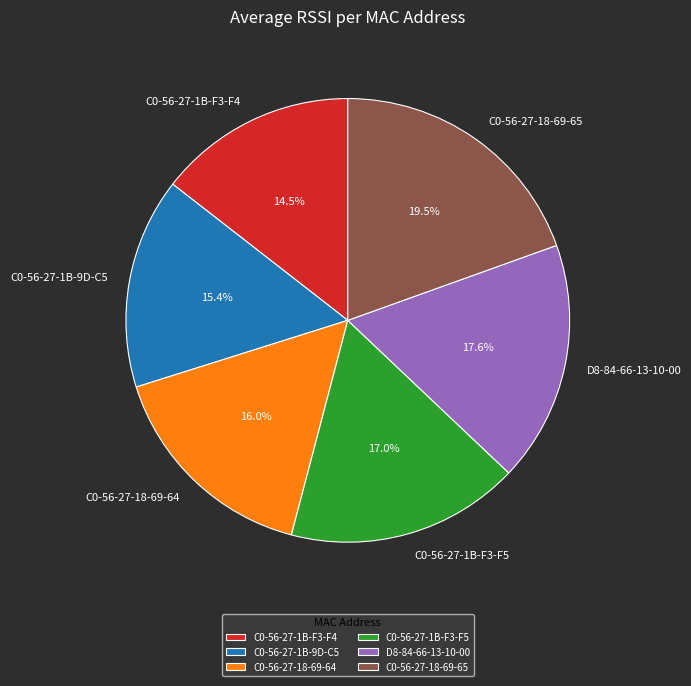

To the nearest percent, what is the average slice percentage?

17%